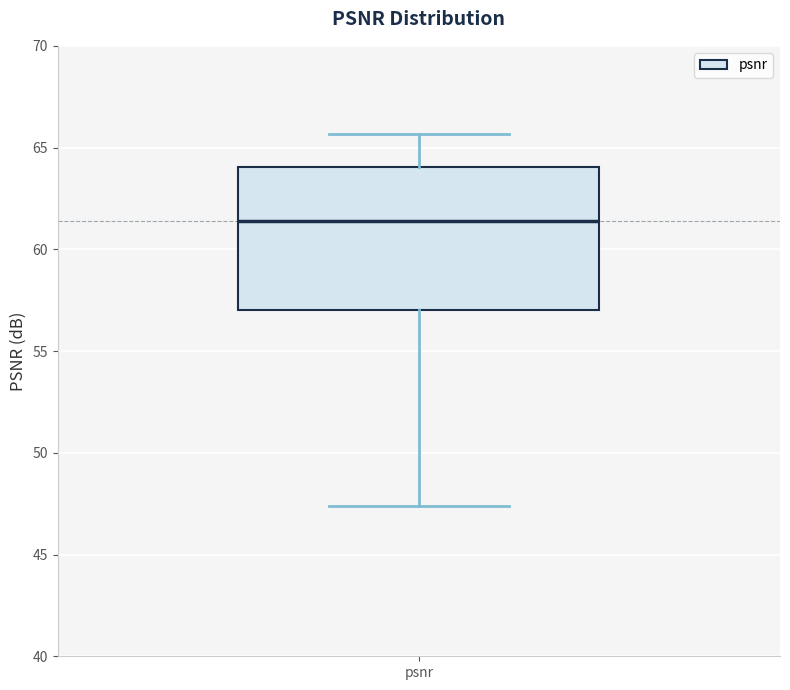

Transcribe this box plot: give where the median line is, the range the box spans, and where the two whiskers end, as read against the y-axis. The values are not printed on the chart, so give them approximately, as read against the axis.

median 61.5, box 57.0 to 64.0, whiskers 47.5 to 65.5